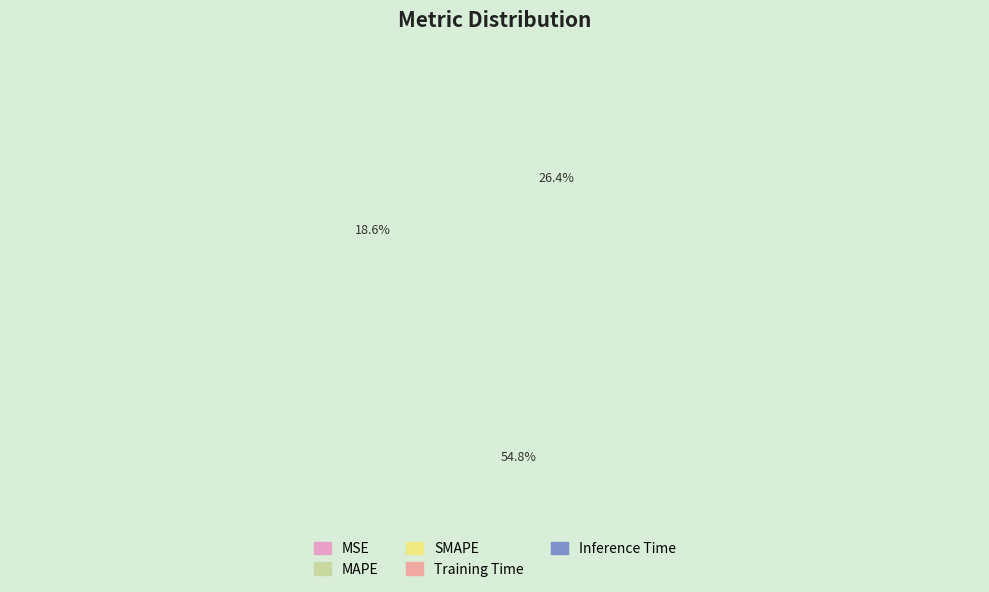

How much of the chart is everything except SMAPE?

73.6%